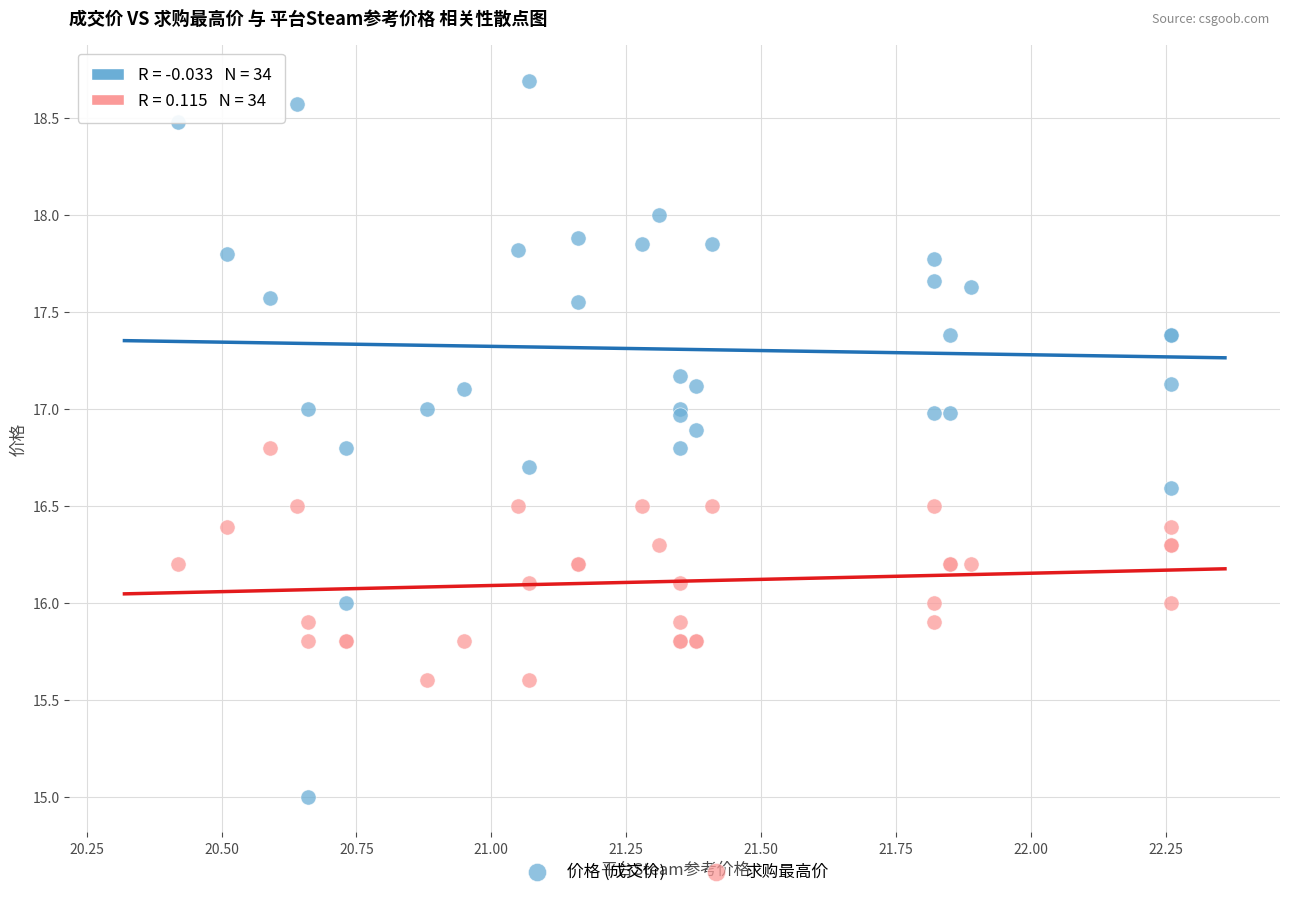

Which series contains the lowest Y value?

价格 (成交价)